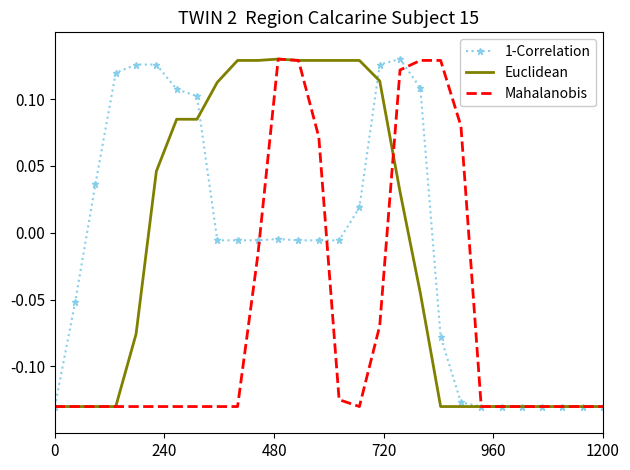

Where is Mahalanobis nearest to the value 0?

10